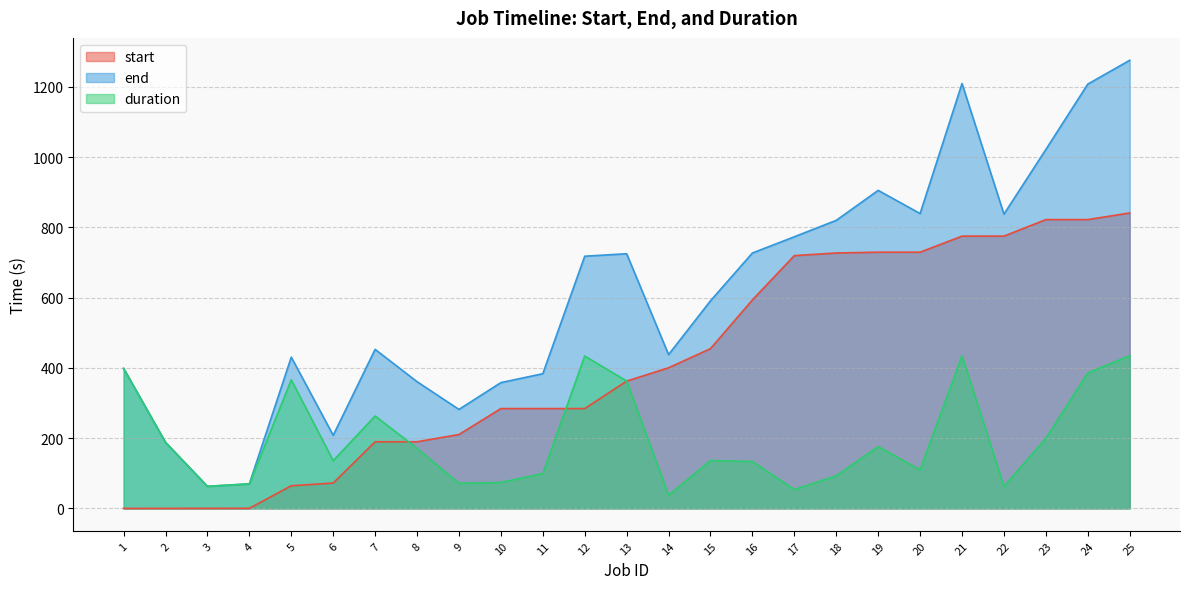

What is the value of the end point at the 17th from the left?

773.4